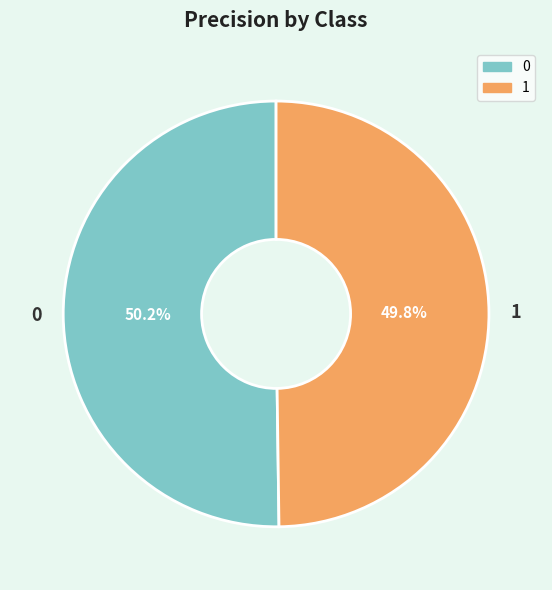

True or false: 1 accounts for 63% of the total.

False